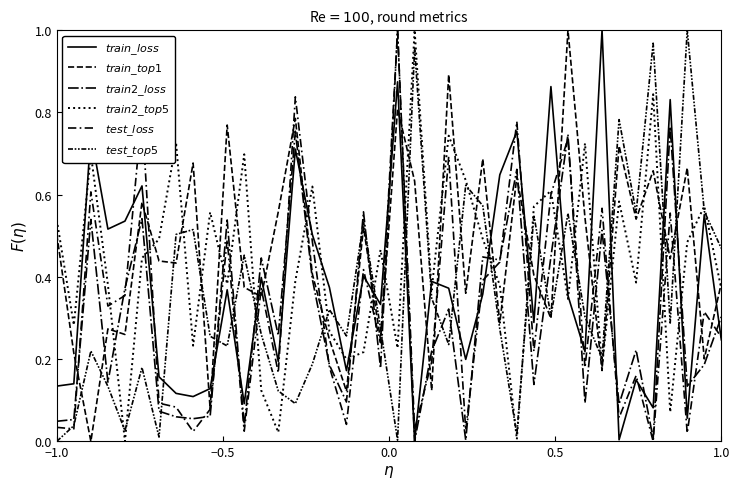

How many values in the $train2\_top5$ series exceed 0?

39